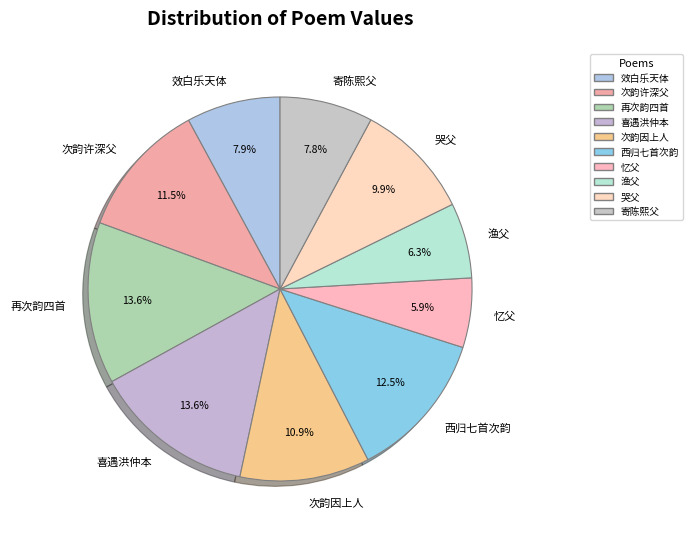

Which has a higher value, 效白乐天体 or 再次韵四首?

再次韵四首